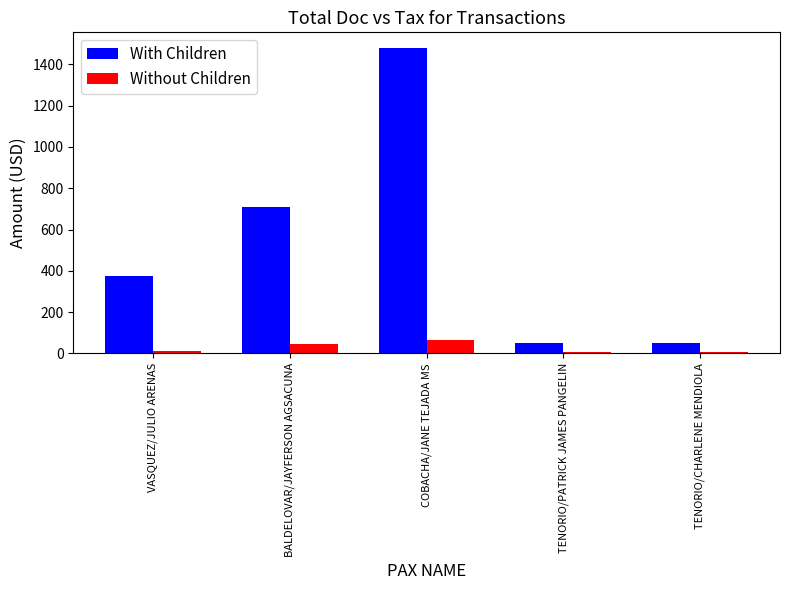

At which category is the sum across all series the highest?

COBACHA/JANE TEJADA MS